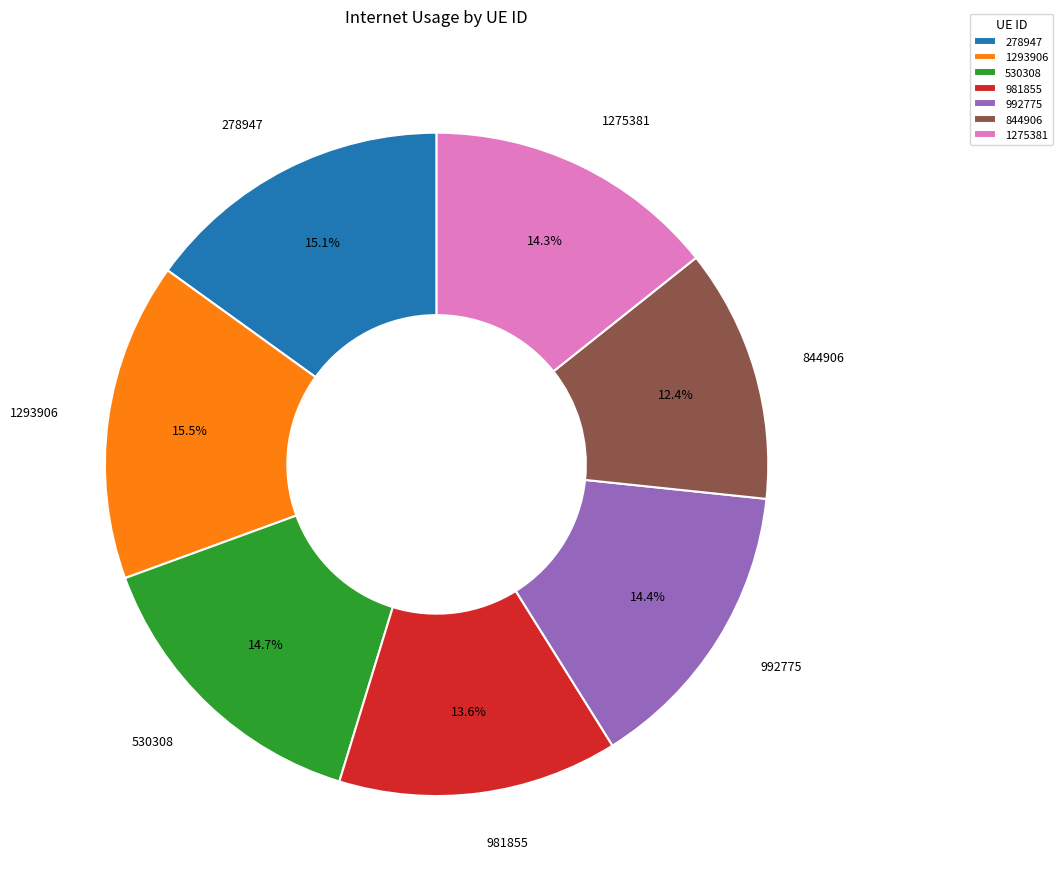

Is there any slice that represents more than half of the pie?

No